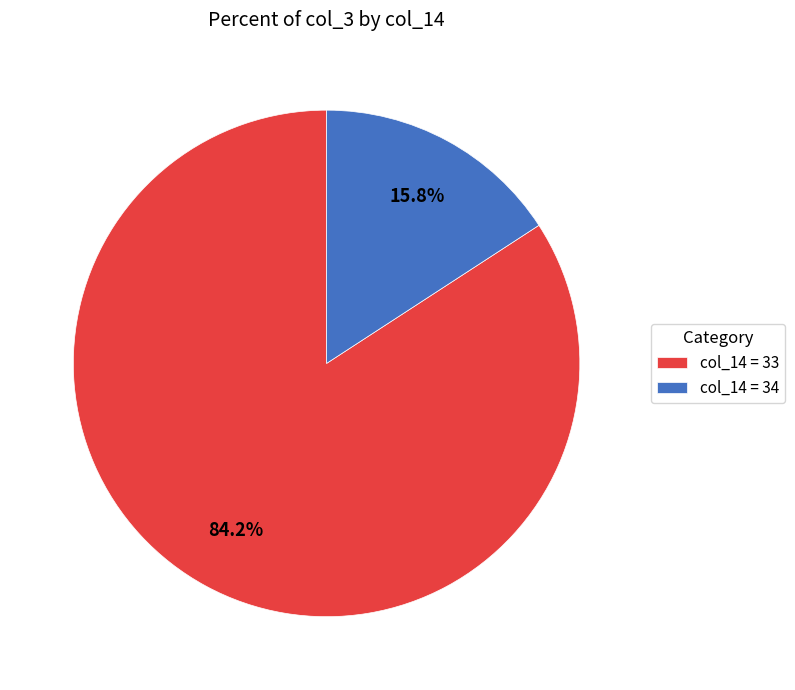

What is the majority slice?

col_14 = 33